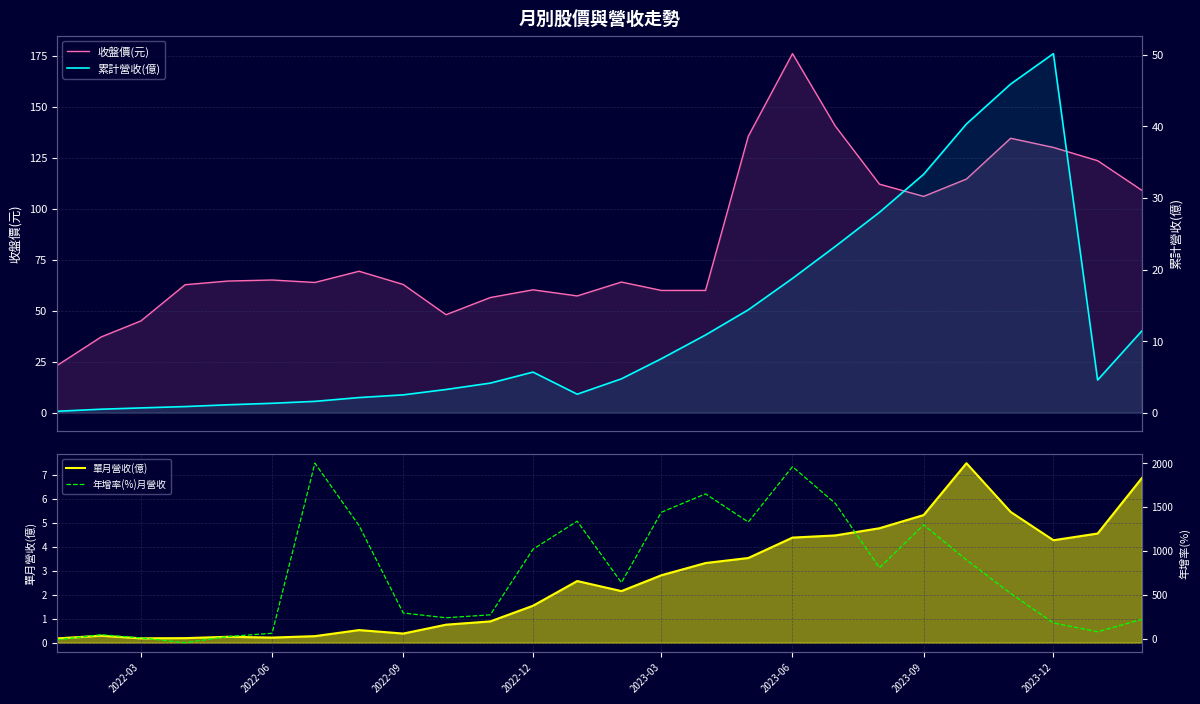

Which series has the widest spread of values?

年增率(%)月營收